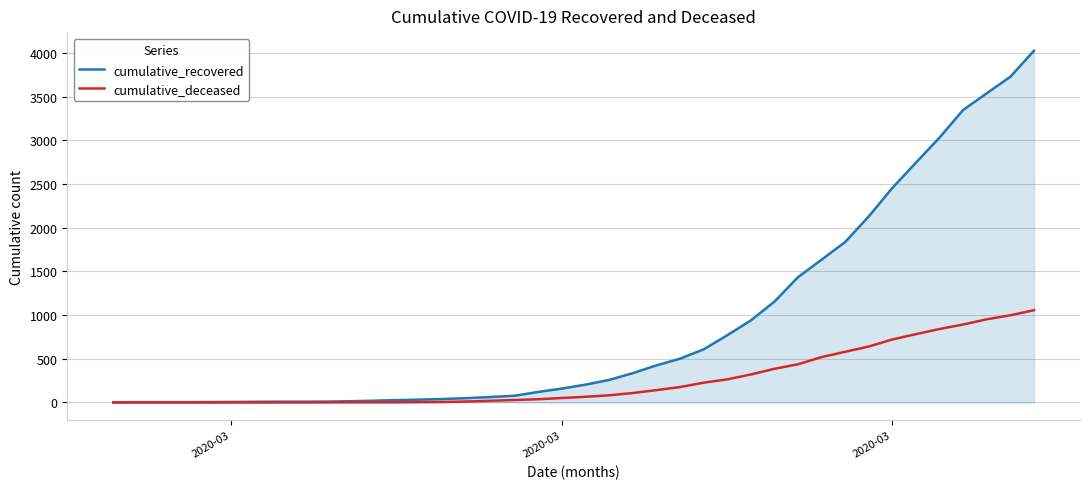

What is the difference between the maximum and minimum values in the cumulative_deceased series?

1056